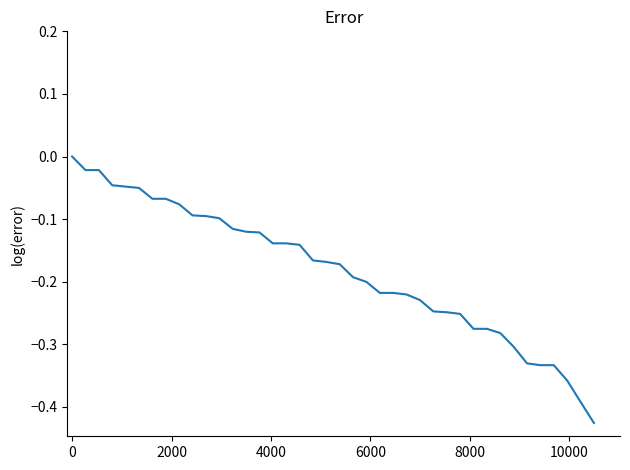

What is the sum of all values?

-7.3